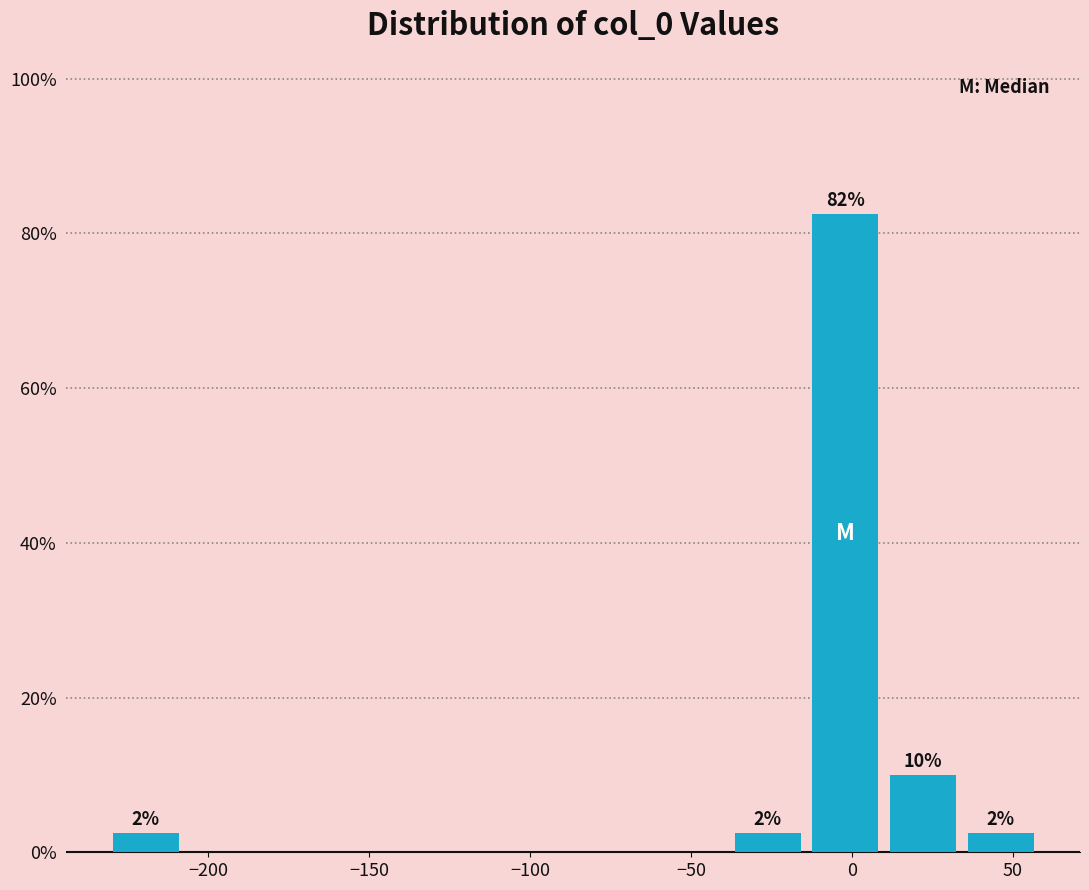

Which range on the x-axis has the tallest bar?

-15 to 10